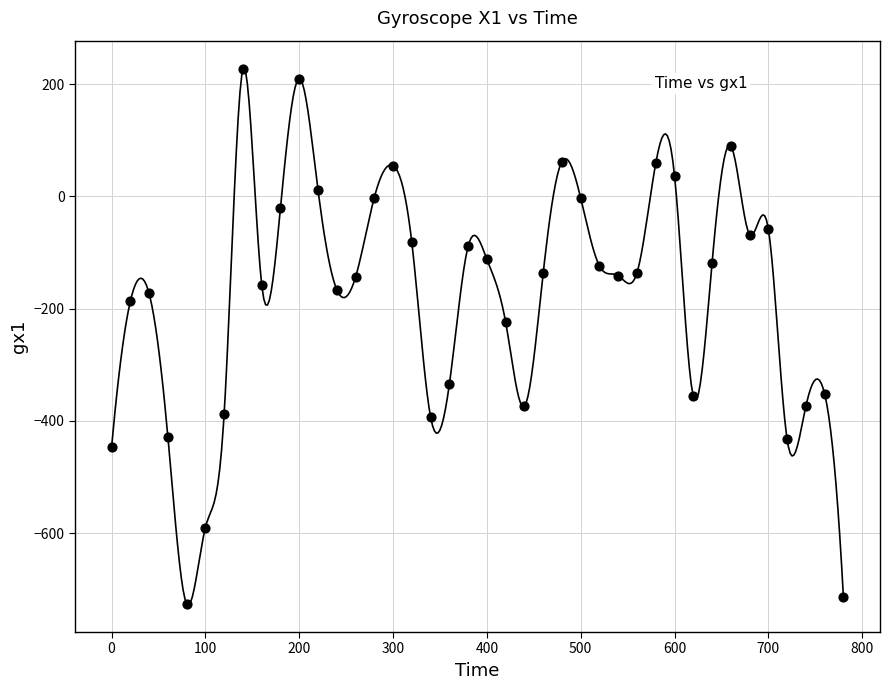

What is the range of X values (max minus min)?

780